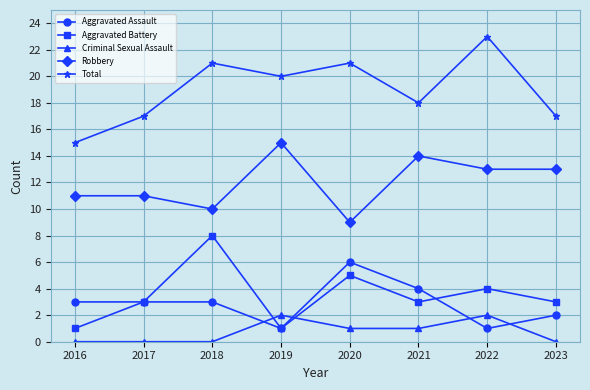

Where is the first local maximum for Total?

2018